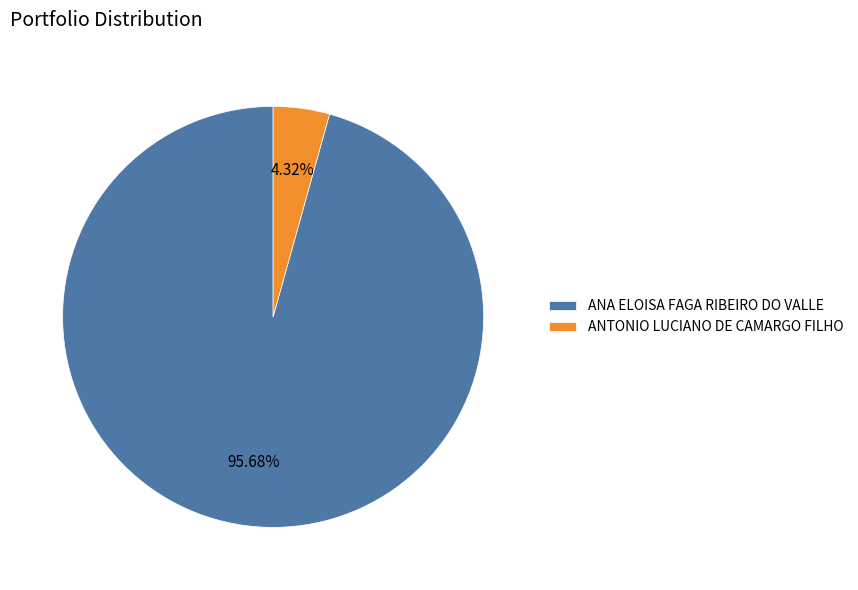

What percentage is the ANA ELOISA FAGA RIBEIRO DO VALLE slice, to the nearest percent?

96%